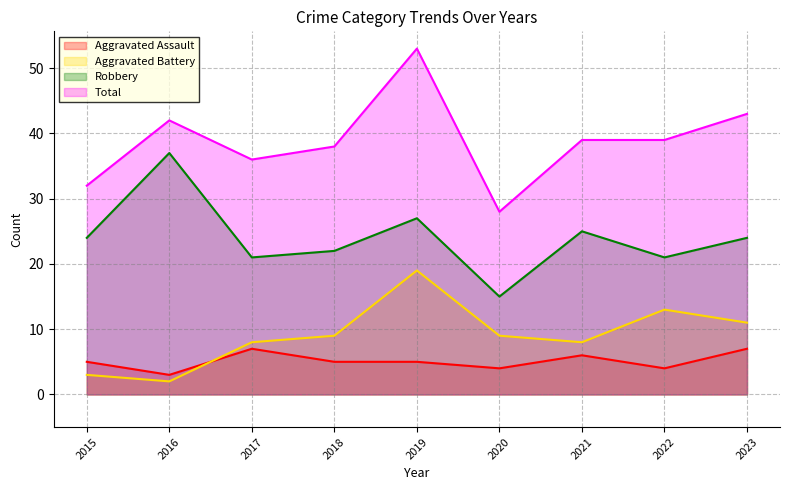

What is the difference between the second highest and second lowest values in the Total series?

11